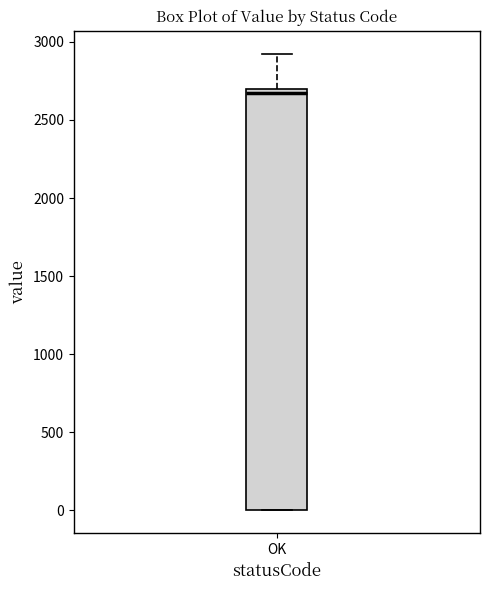

Read this box plot against the y-axis: the position of the median line, the range covered by the box, and the ends of both whiskers. The values are not printed on the chart, so give them approximately, as read against the axis.

median 2650, box 0 to 2700, whiskers 0 to 2950